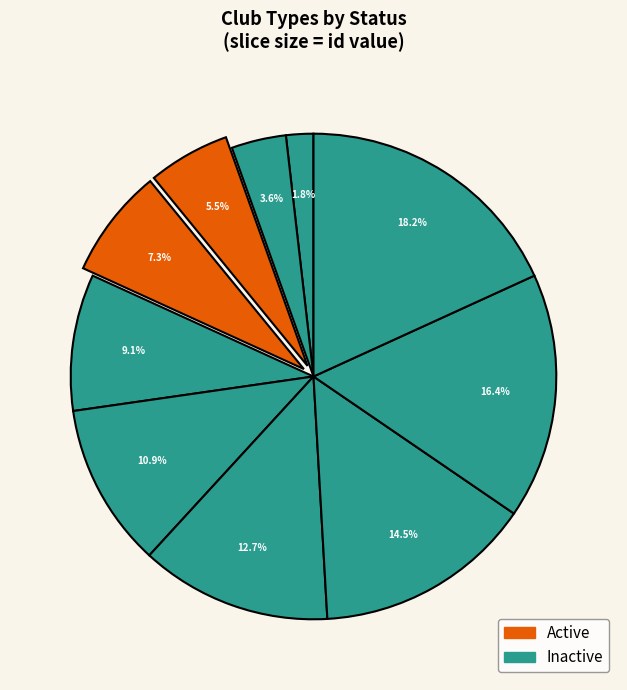

To the nearest percent, what is the average slice percentage?

10%